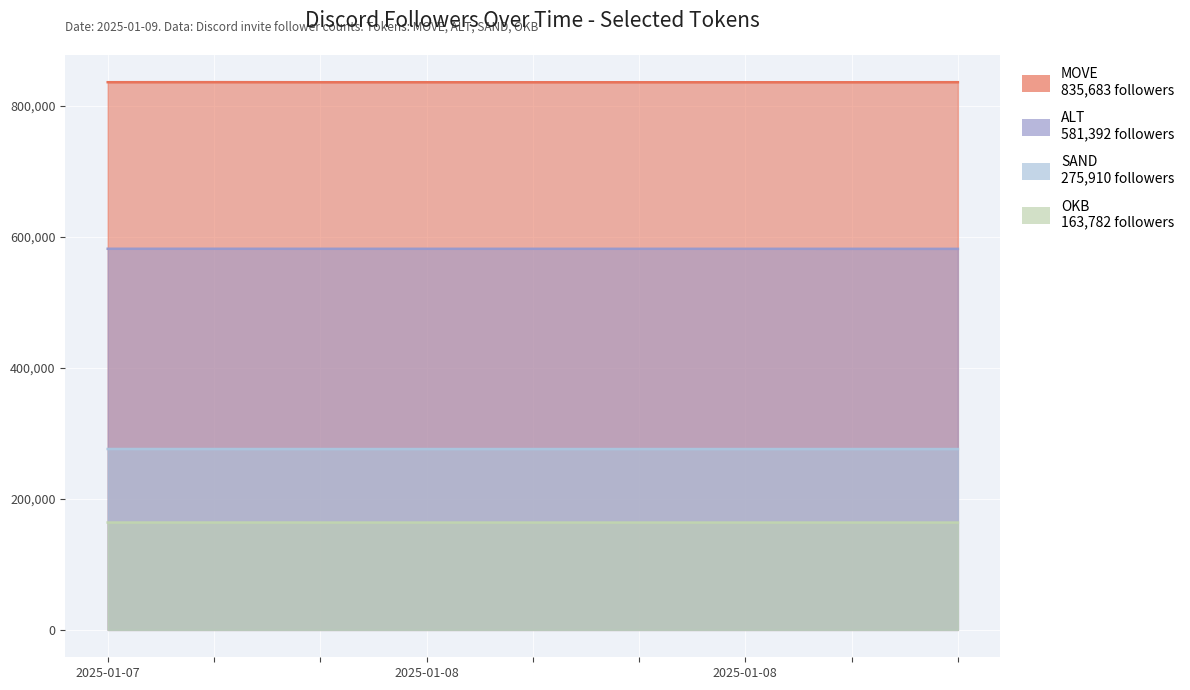

Is the value of SAND at 2025-01-09 00:28 greater than the value of MOVE at 2025-01-07 16:12?

No